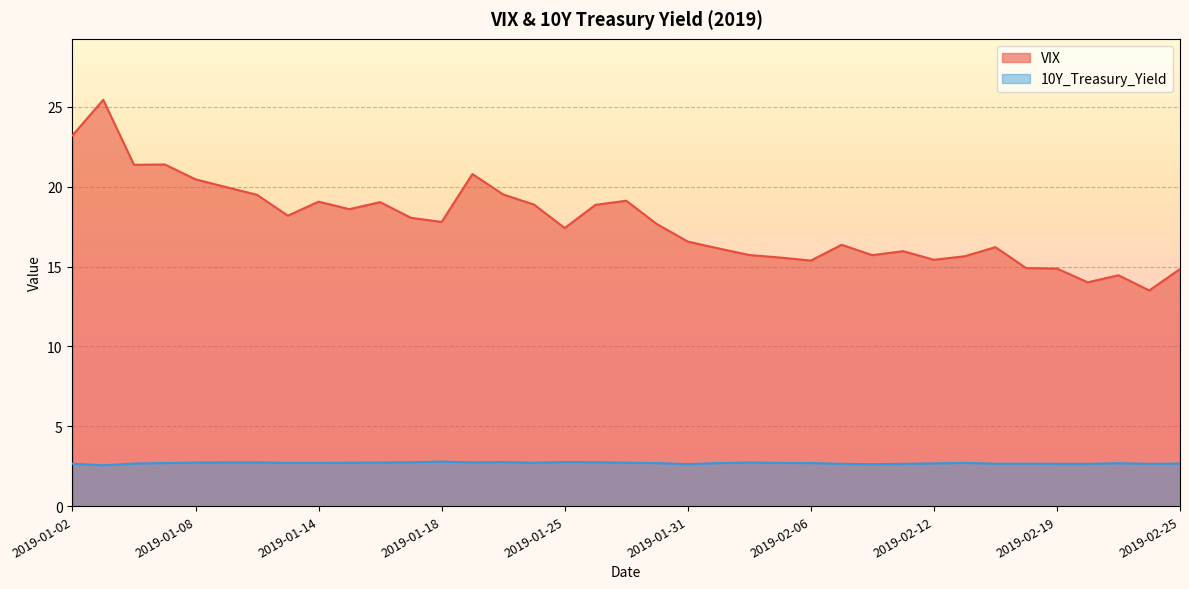

True or false: VIX has more than 1 interior local peaks.

True